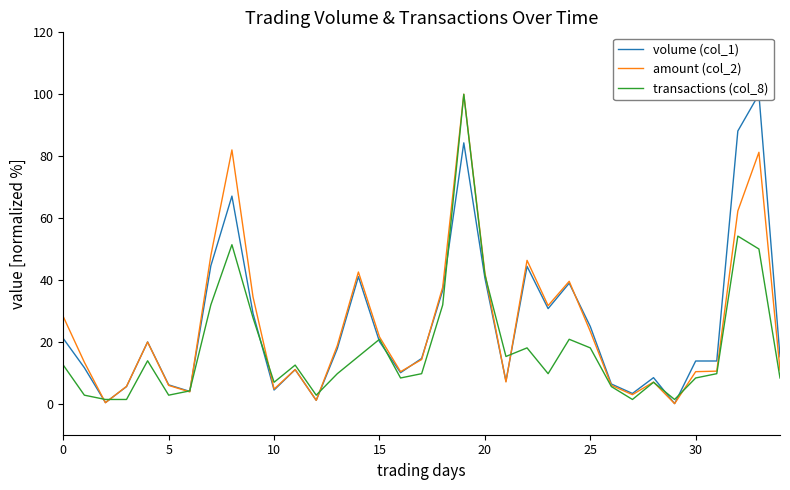

What is the difference between the maximum and minimum values in the transactions (col_8) series?

98.6